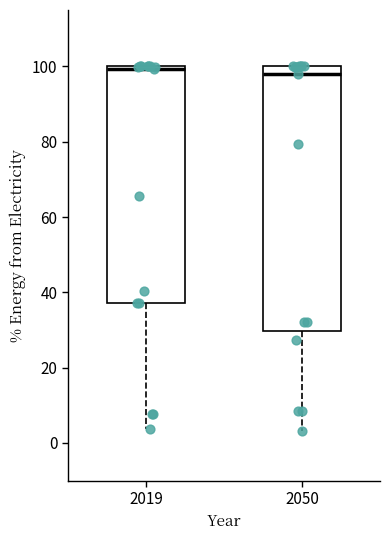

Where is the lower edge of the box at x = 2050 on the y-axis? The values are not printed on the chart, so give them approximately, as read against the axis.

30